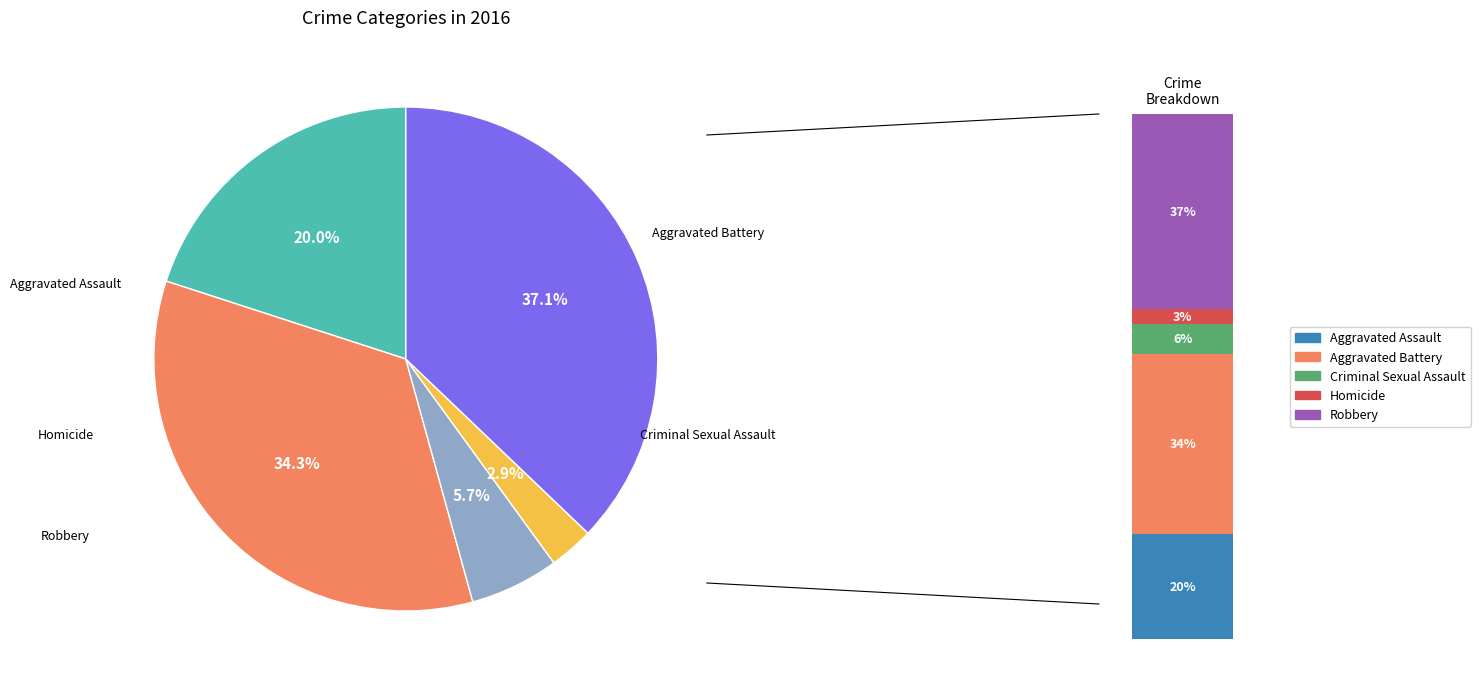

True or false: Homicide accounts for 18% of the total.

False